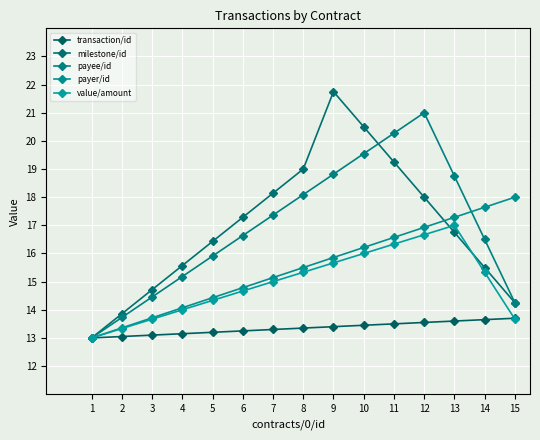

After their last crossing, which series has the higher values: milestone/id or payer/id?

payer/id